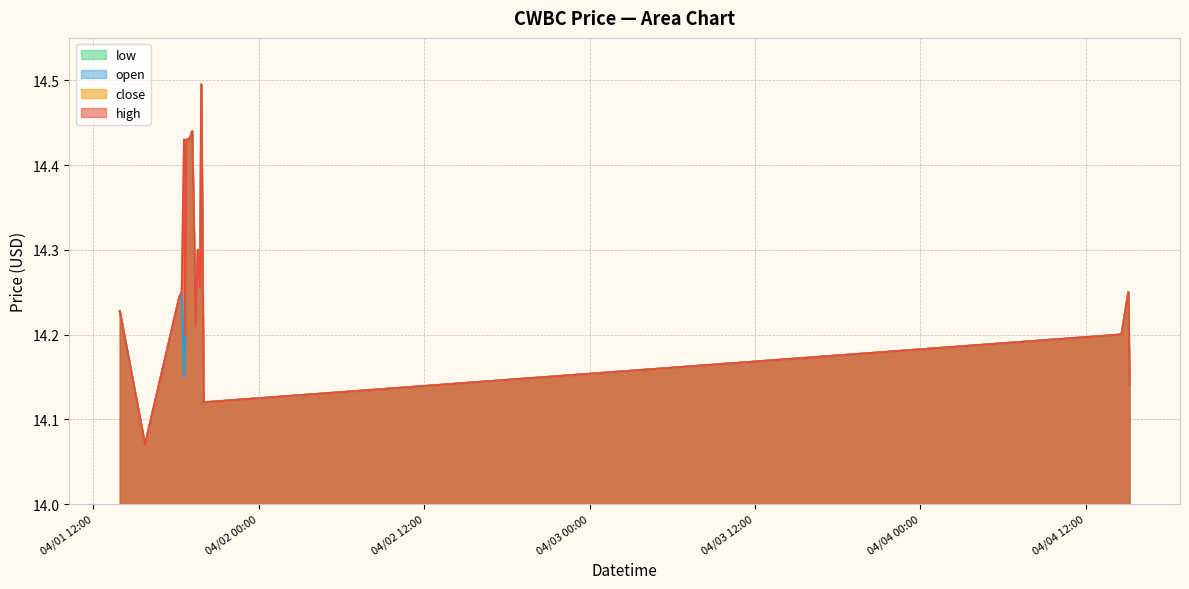

What is the label of the 18th point from the left?

2022-04-04 14:35